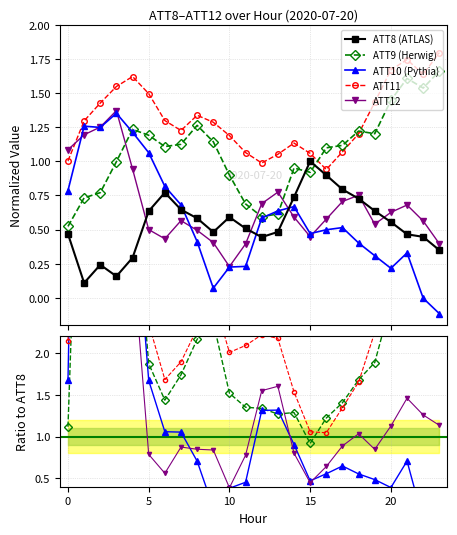

Which series has the largest range (max minus min)?

ATT10